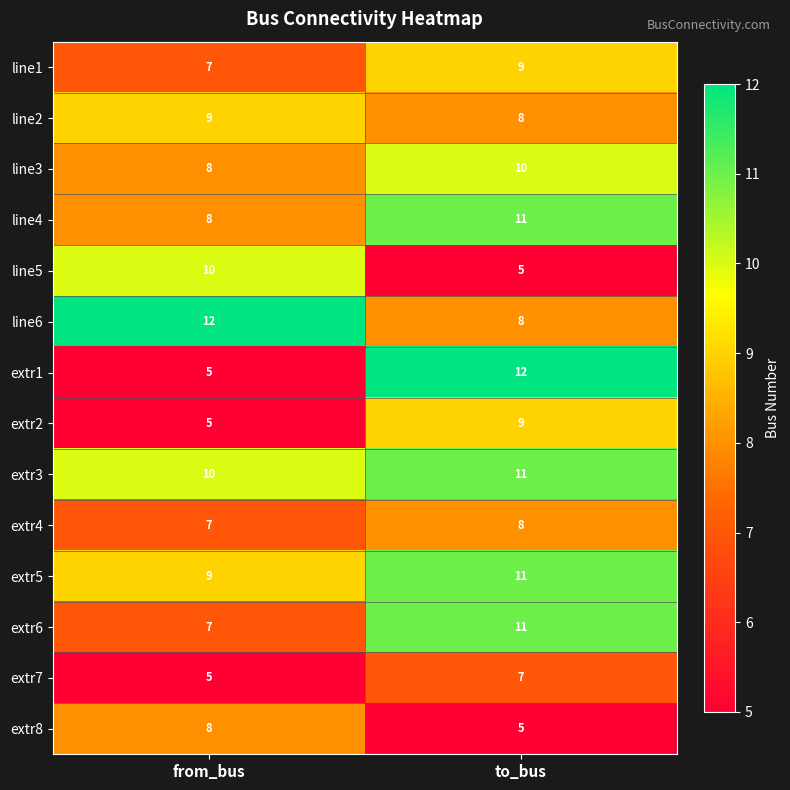

At how many categories does at least one series exceed 6?

2